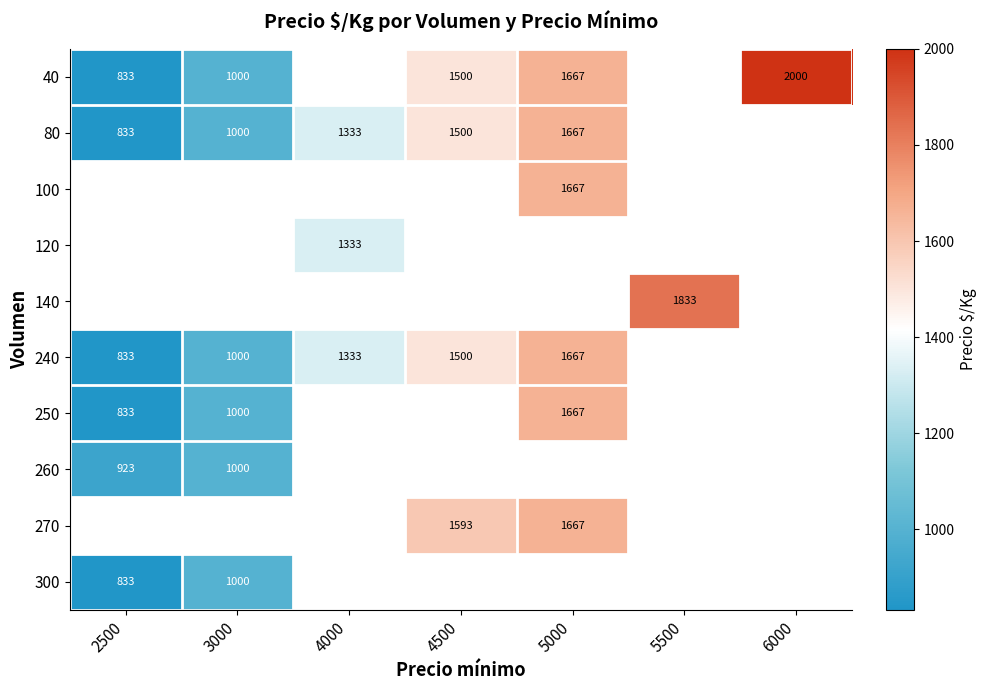

True or false: 140 has a value of 1833 at 5500.

True